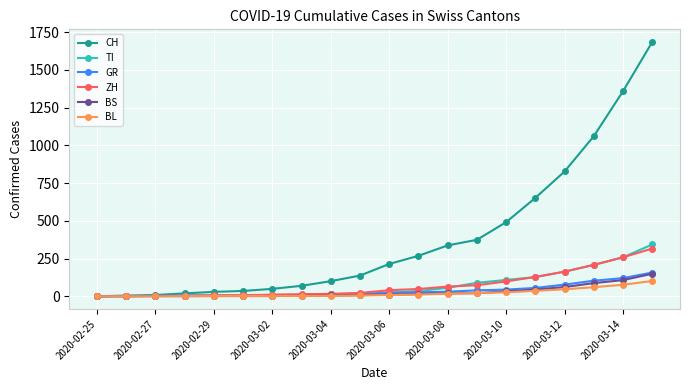

What is the value of the CH point at the 3rd from the left?

8